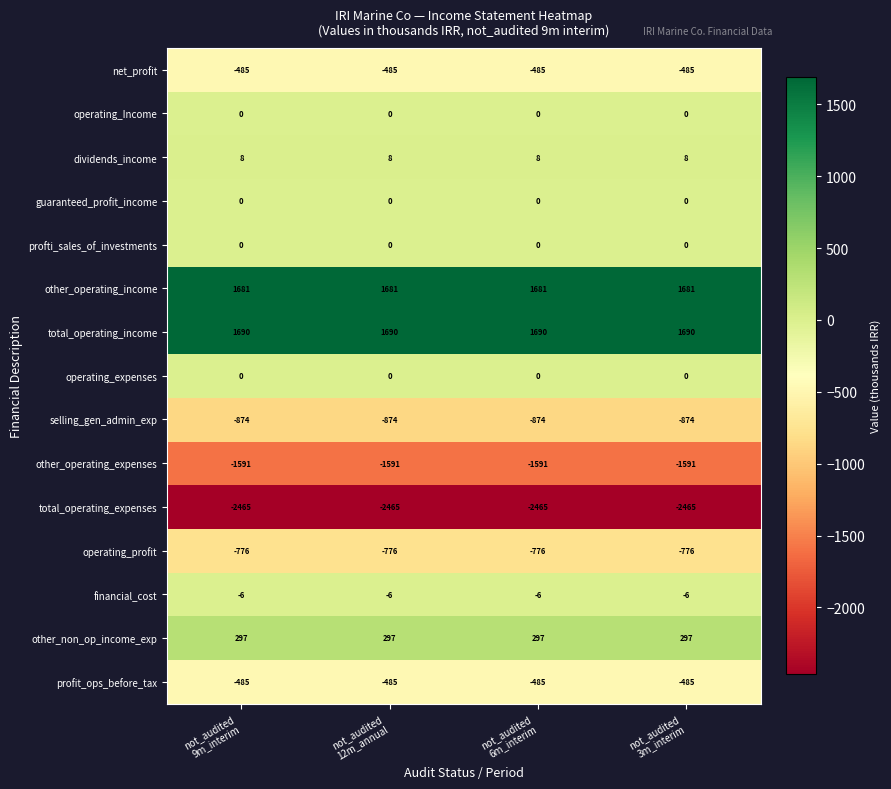

What is the maximum value shown in the chart?

1690